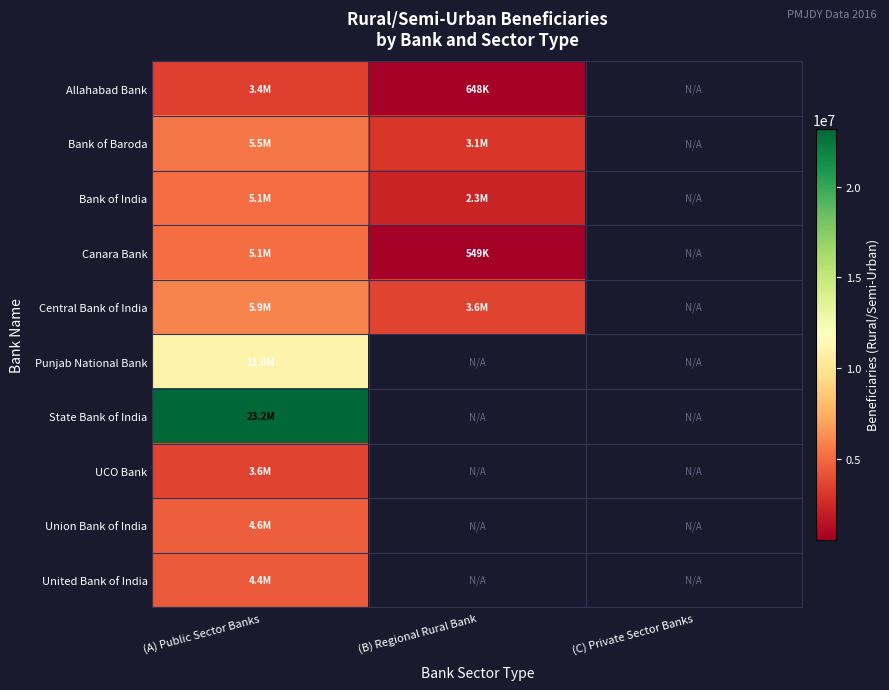

The value of Central Bank of India at (B) Regional Rural Bank is 1013280.1. True or false?

False